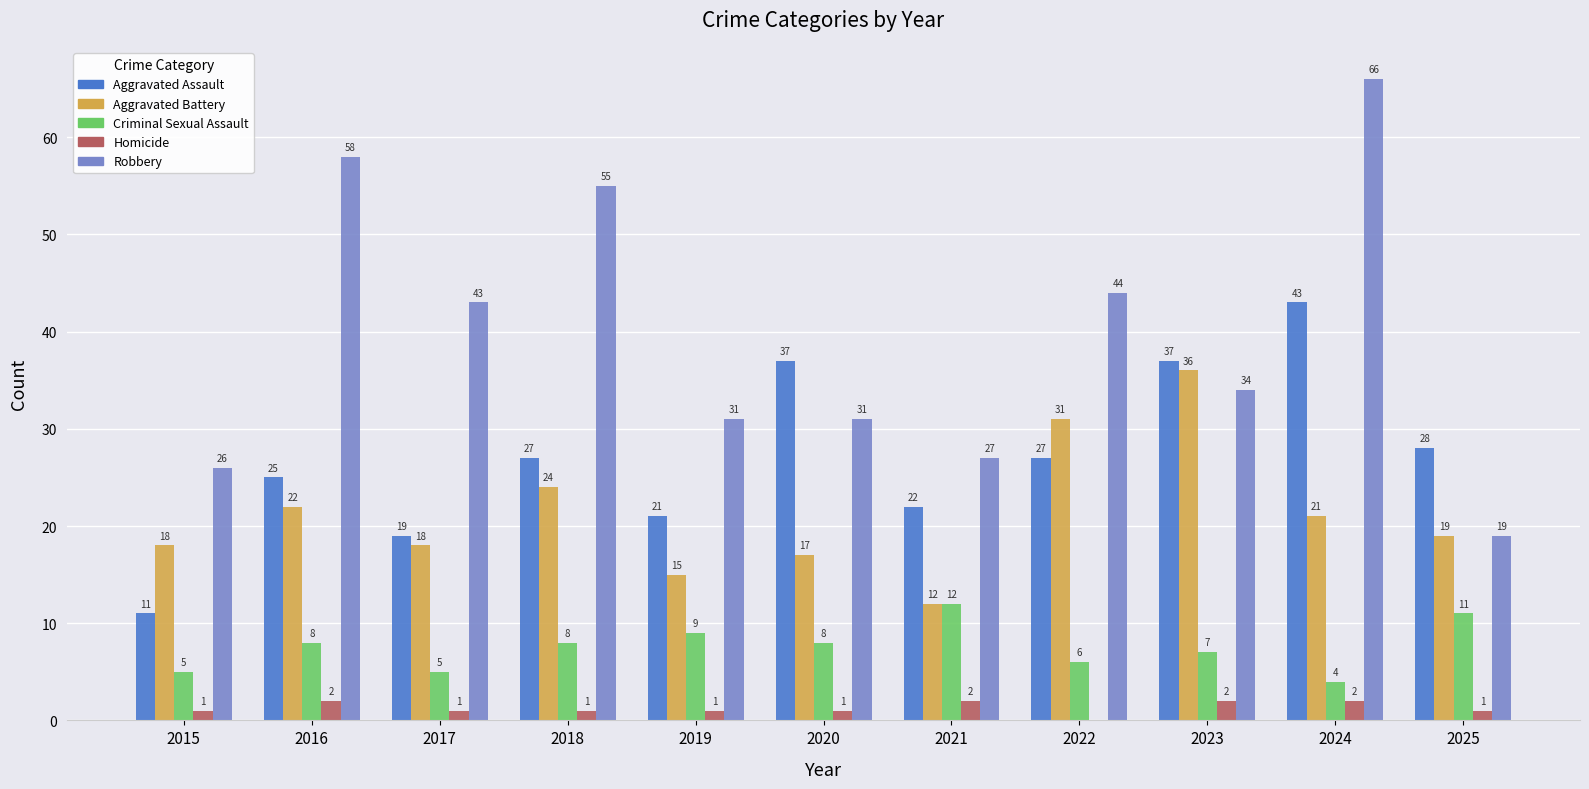

How many groups of bars are there?

11